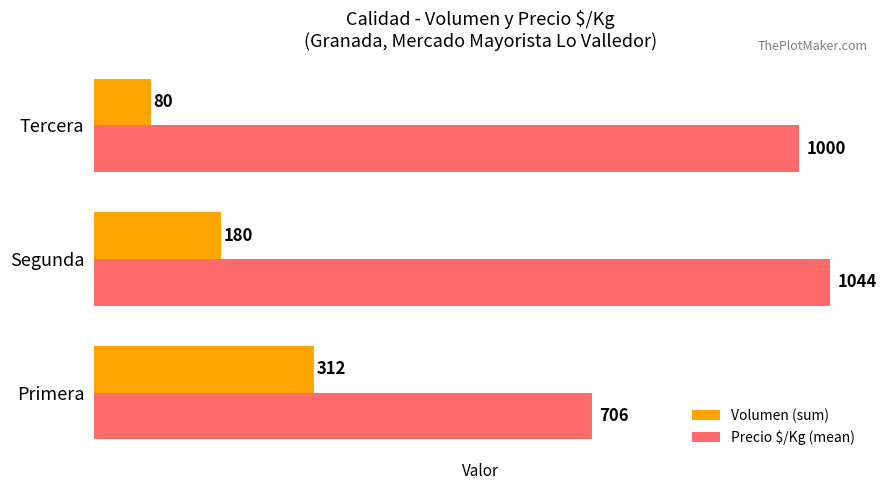

How many data points does each series have?

3